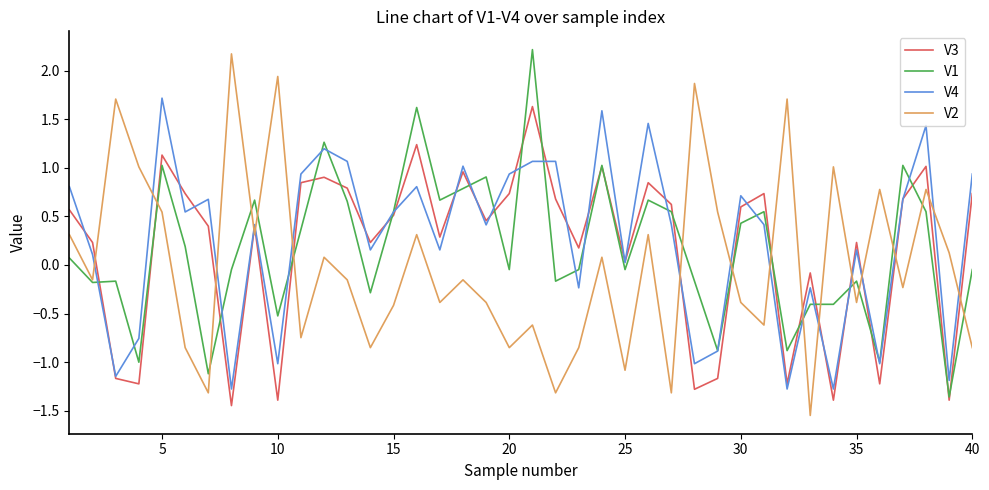

How many intersections are there between V3 and V2?

16